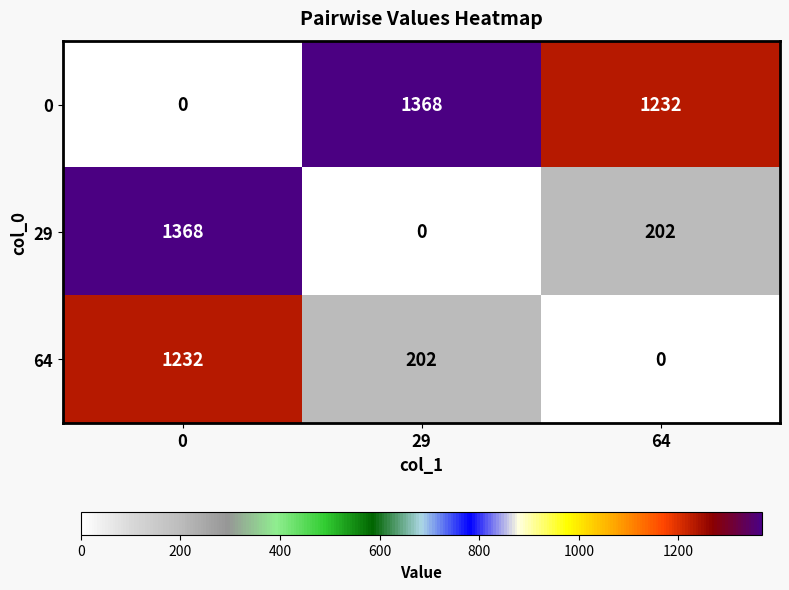

What is the difference between the 29 values at 64 and 0?

1166